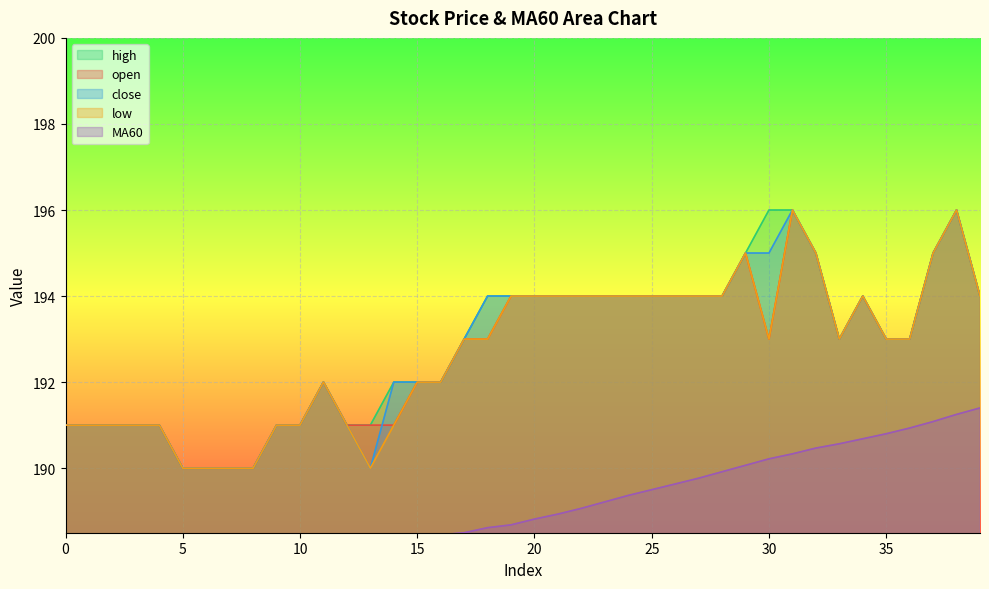

What is the total value across all series at 19?

964.7